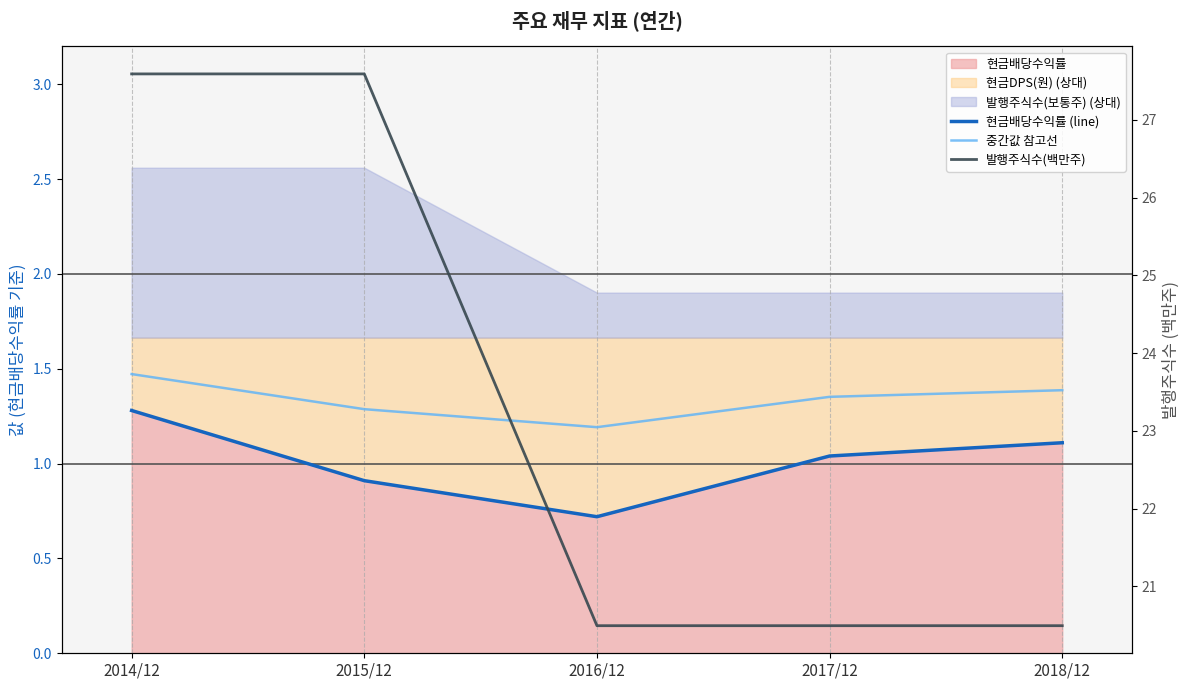

Which has a higher value, 2018/12 or 2016/12?

2018/12